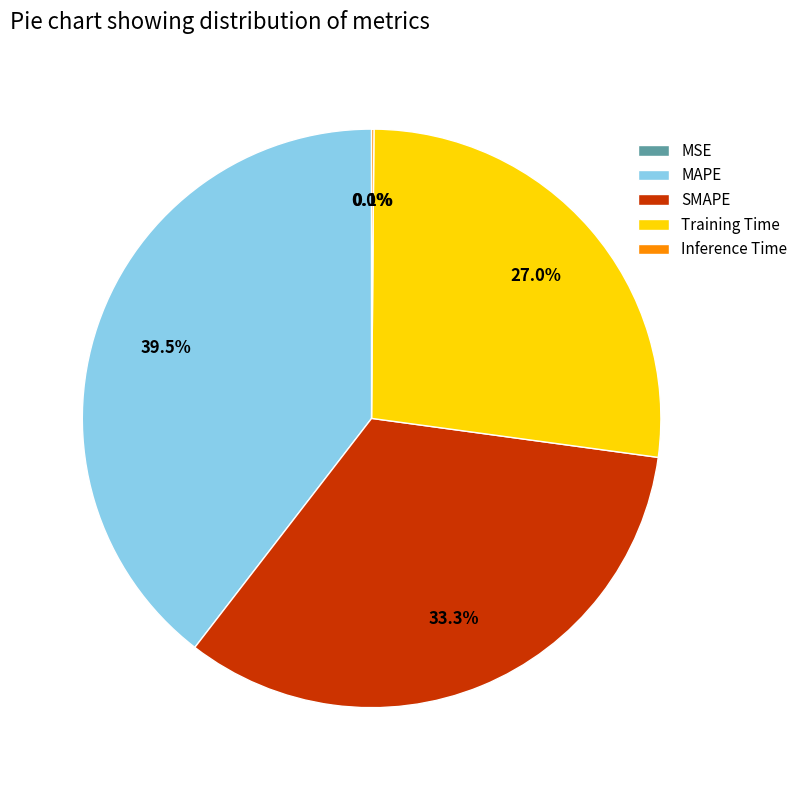

Which has a higher value, Training Time or MAPE?

MAPE